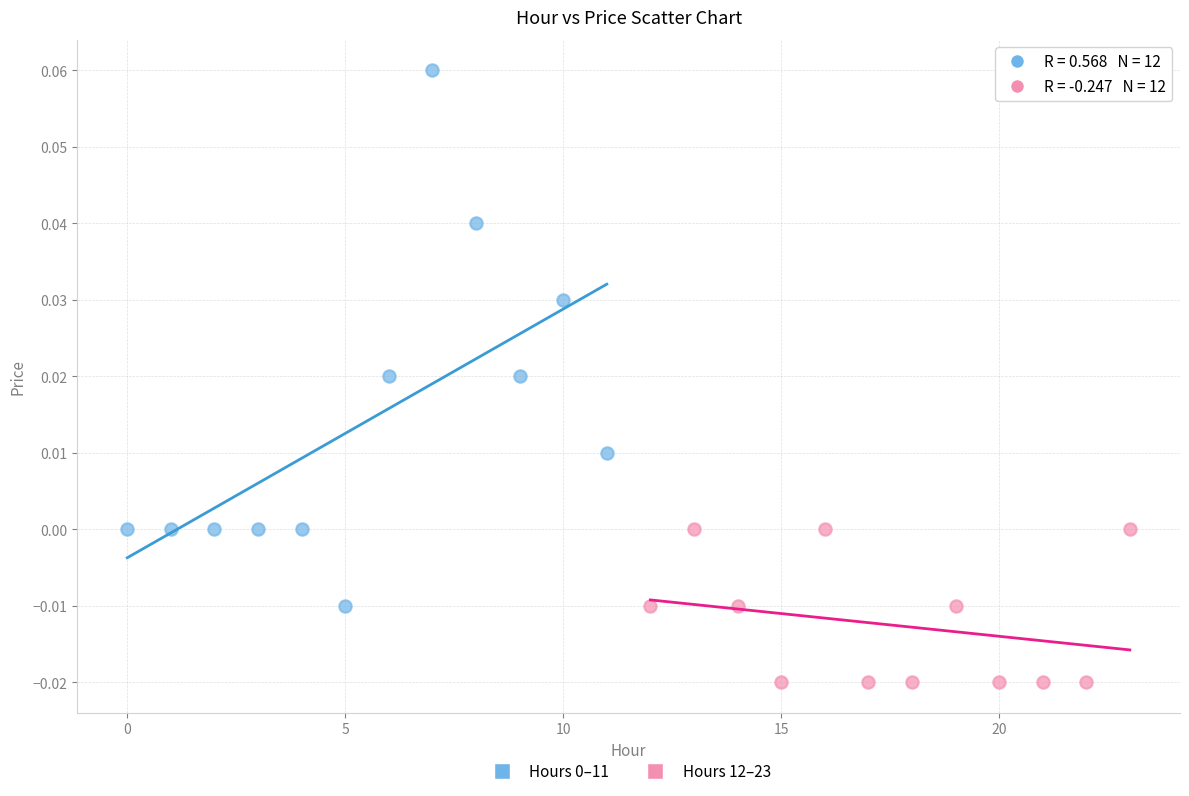

Which series contains the lowest Y value?

Hours 12–23